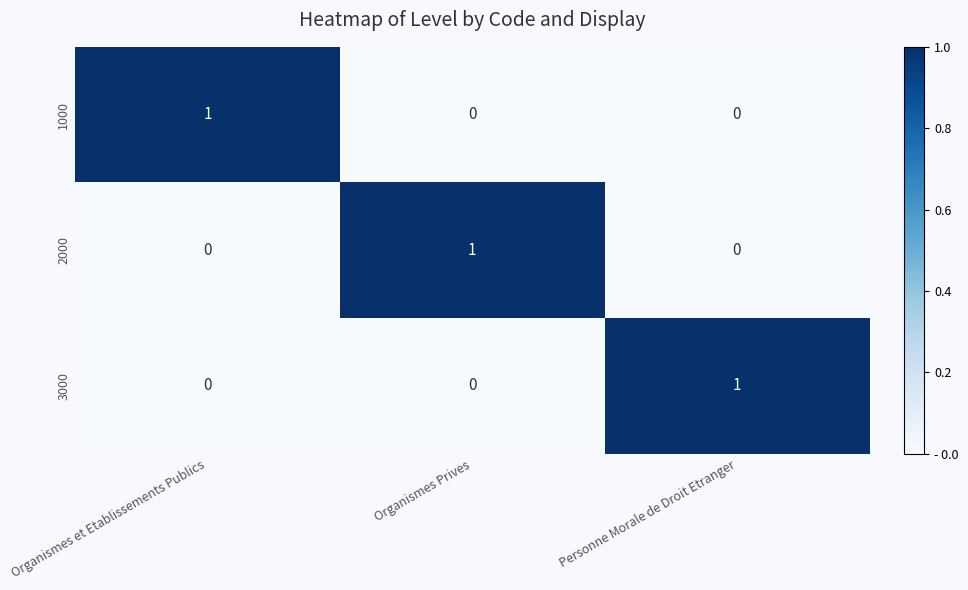

Reading left to right, extract all data points from this chart.

1000: 1	0	0
2000: 0	1	0
3000: 0	0	1